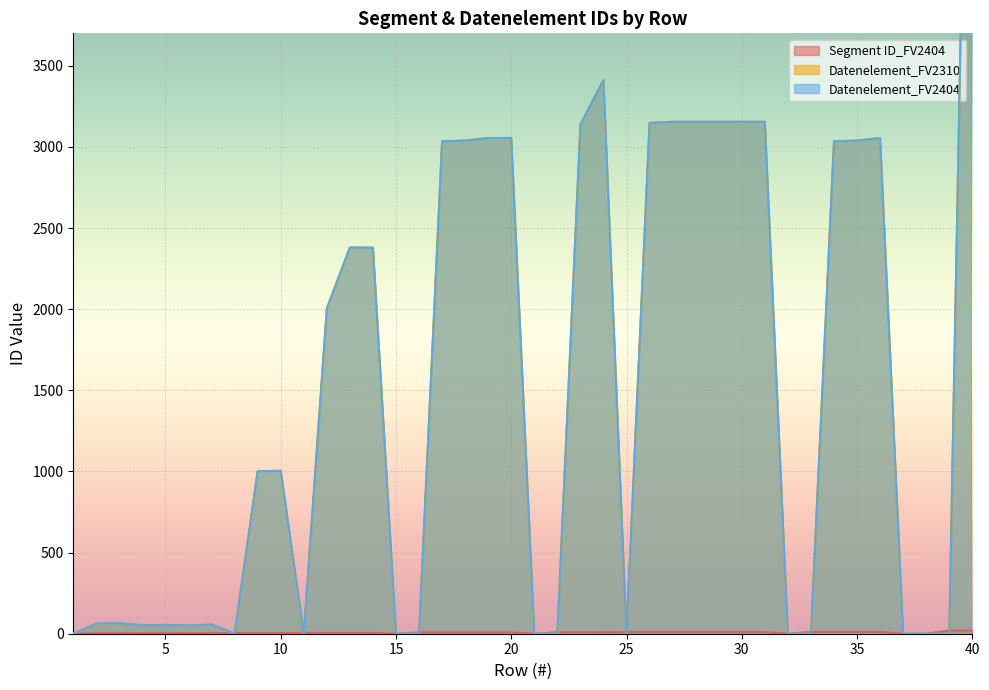

What value does the Datenelement_FV2404 series have at 24?

3412